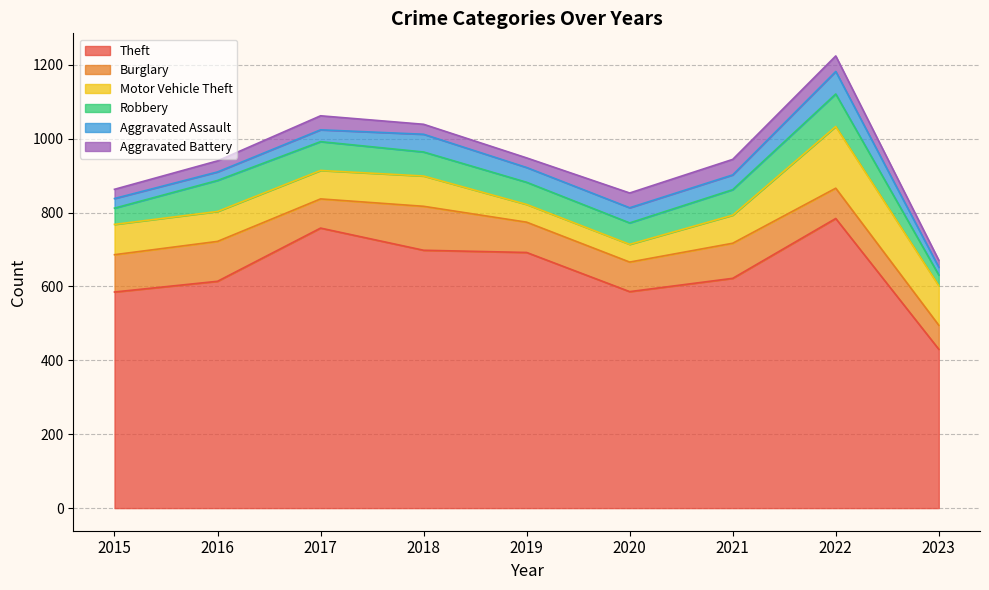

Which category has the highest value across all series?

2022